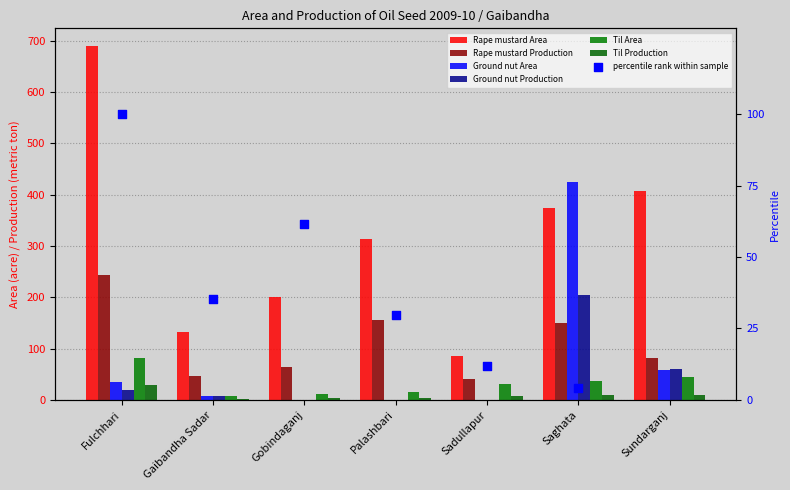

What is the total value across all series at Gaibandha Sadar?

202